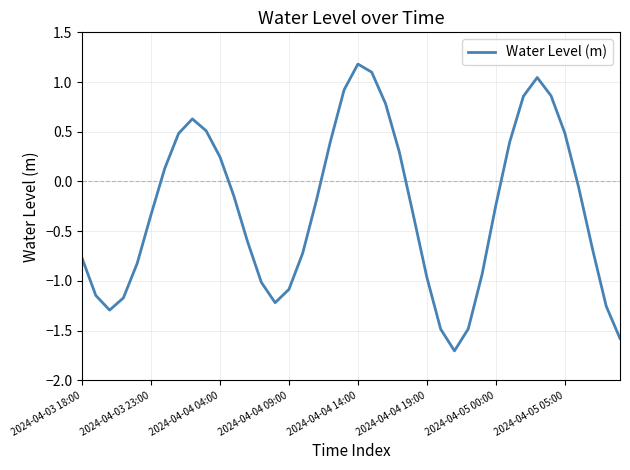

How many lines are shown in the chart?

1